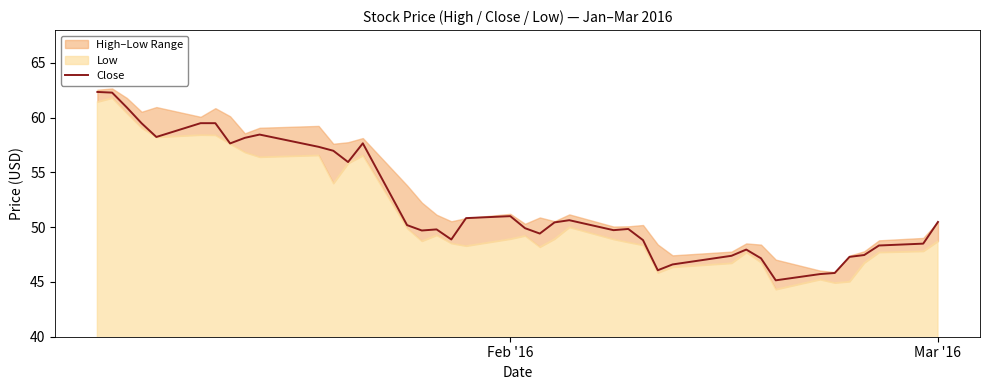

What is the highest value of the Close series?

62.4